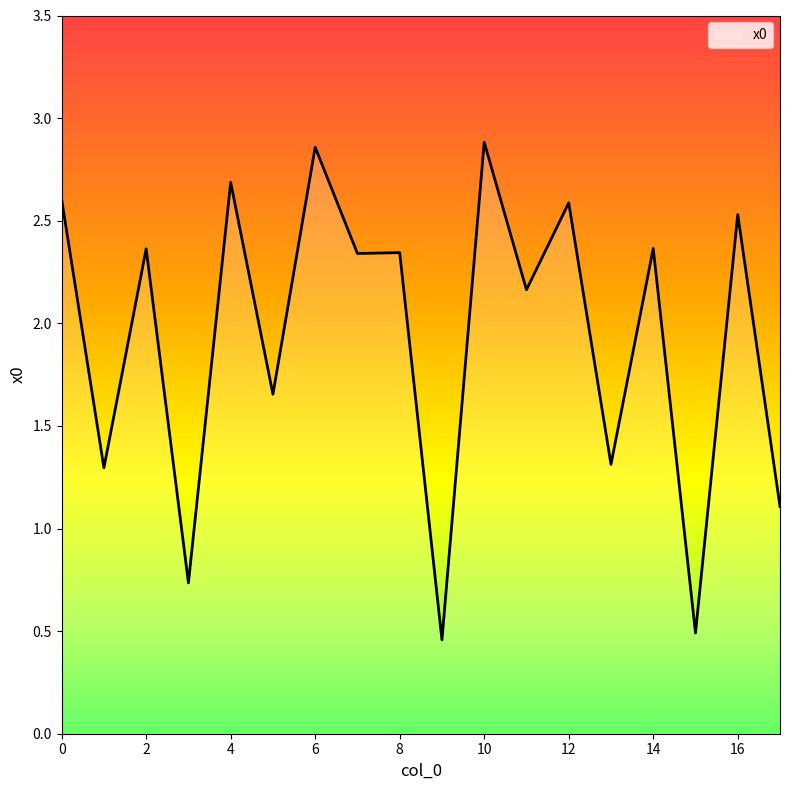

How many points are lower than both their immediate neighbors (excluding endpoints)?

8